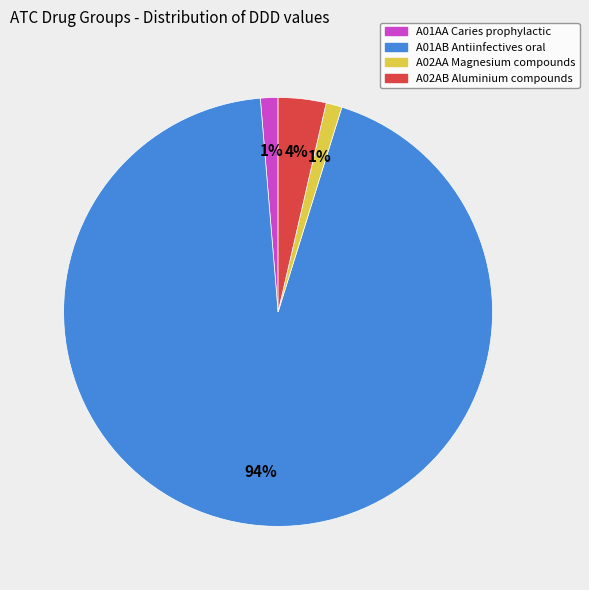

To the nearest percent, what is the difference between the largest and smallest slice percentages?

93%